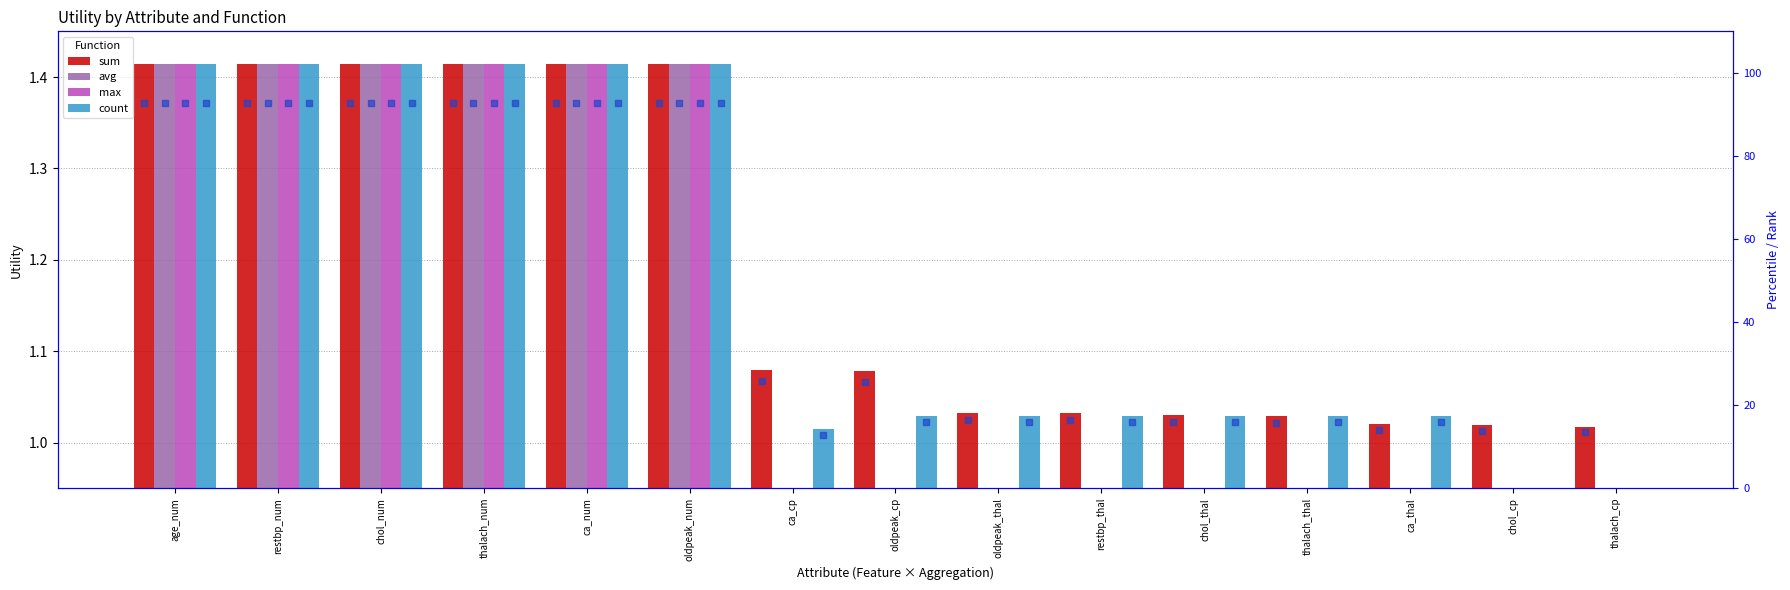

Which series has the largest total across all categories?

sum